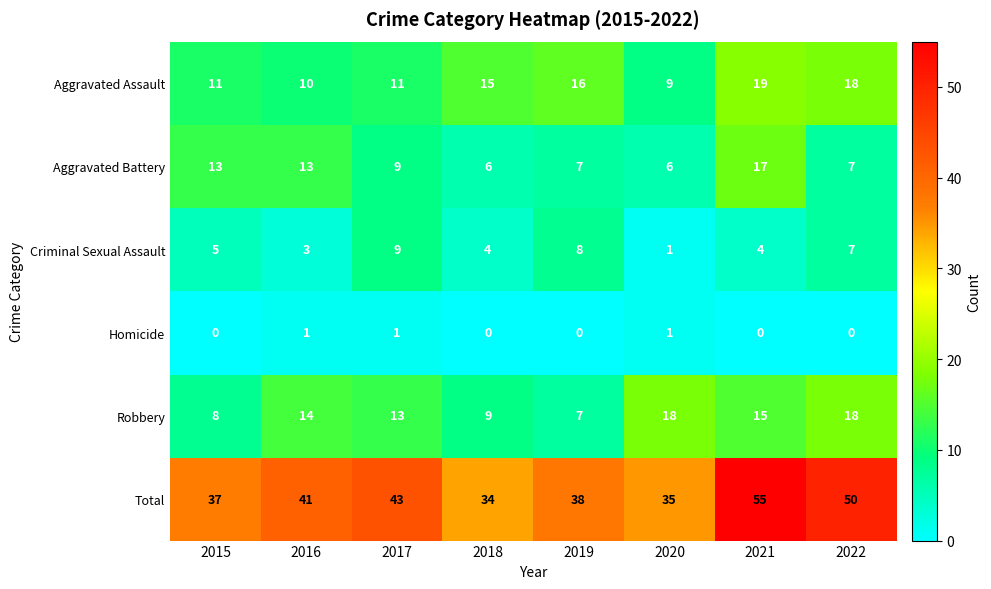

At which label does Aggravated Assault reach its minimum?

2020